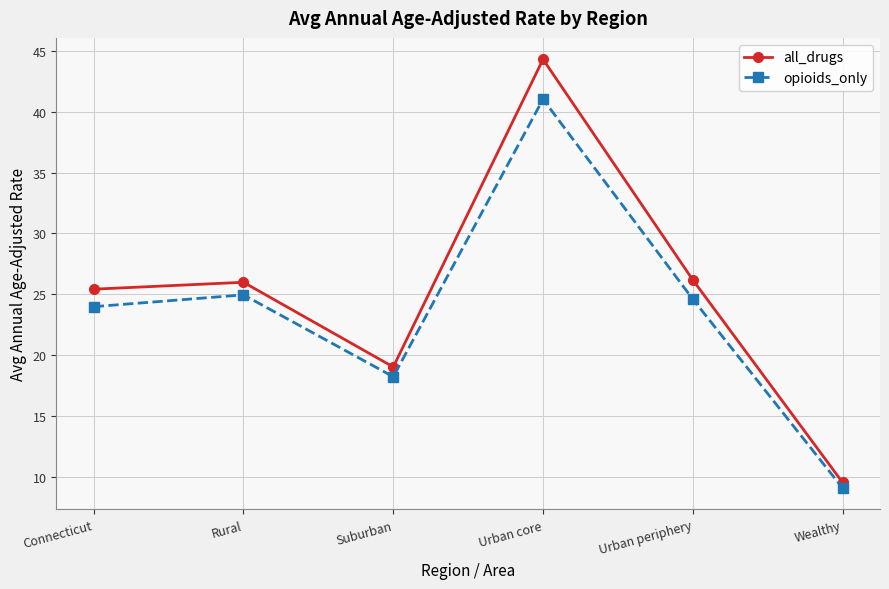

What is the average value of the all_drugs series?

25.1